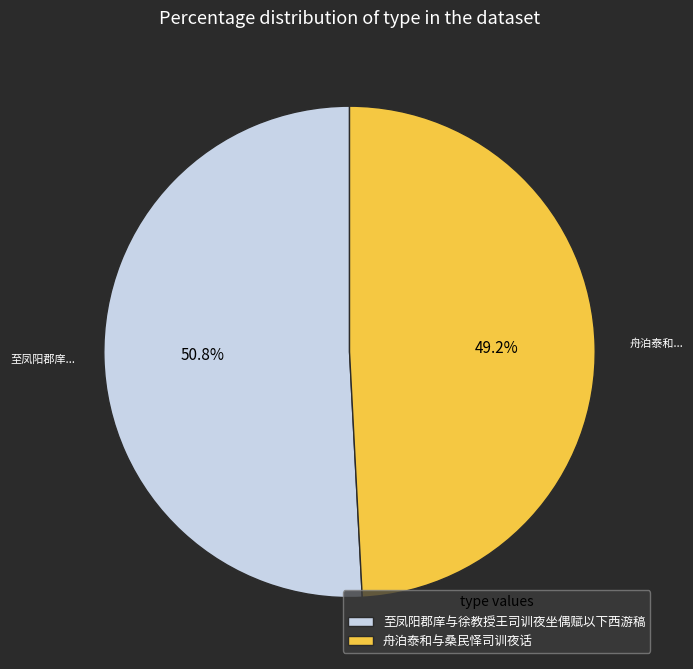

Which has a higher value, 至凤阳郡庠与徐教授王司训夜坐偶赋以下西游稿 or 舟泊泰和与桑民怿司训夜话?

至凤阳郡庠与徐教授王司训夜坐偶赋以下西游稿